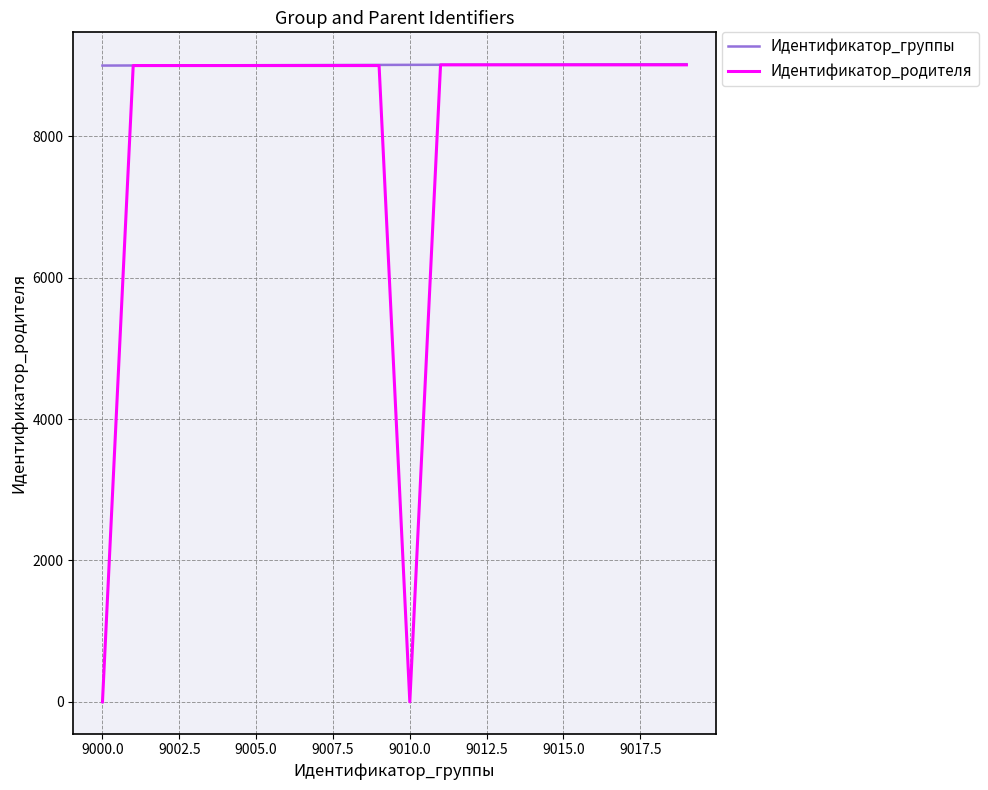

Which series has the largest total across all categories?

Идентификатор_группы